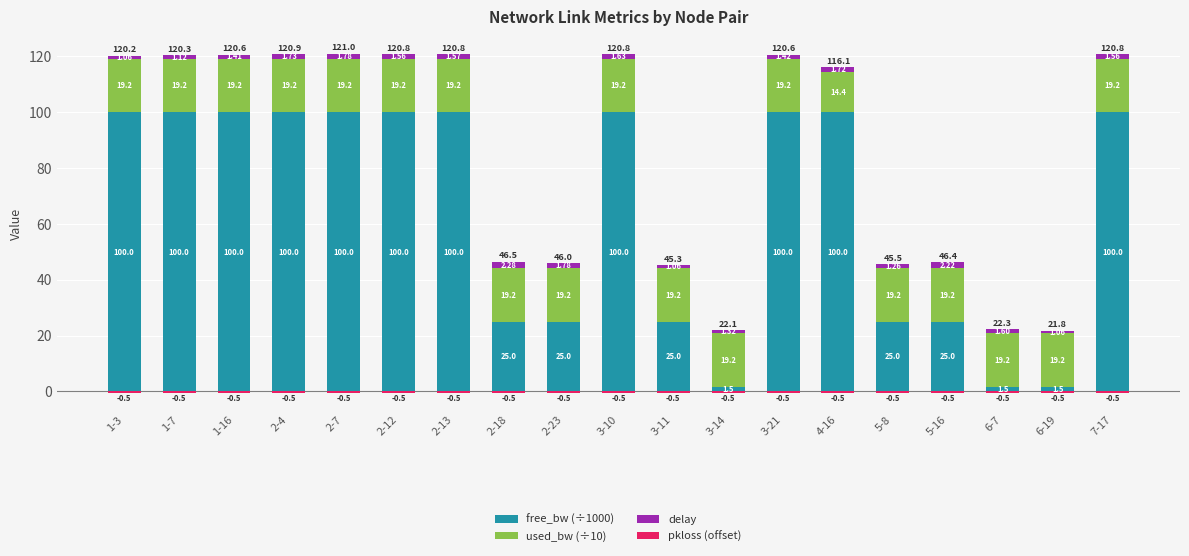

At how many categories does at least one series exceed 92?

11